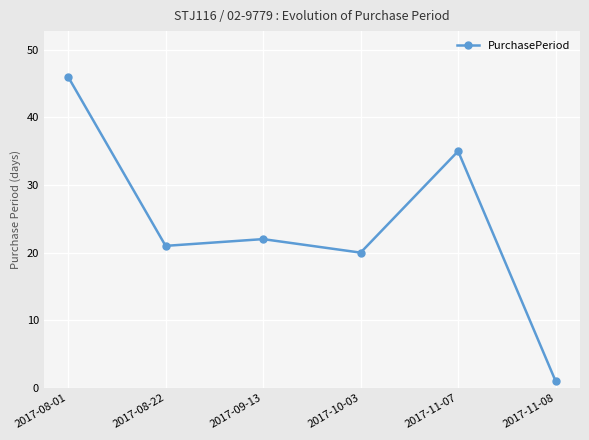

What is the maximum value shown in the chart?

46